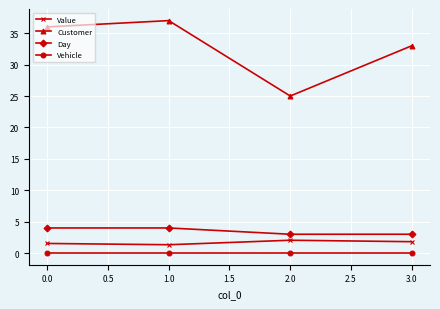

Is it true that Day equals 4.0 at 0.0?

True